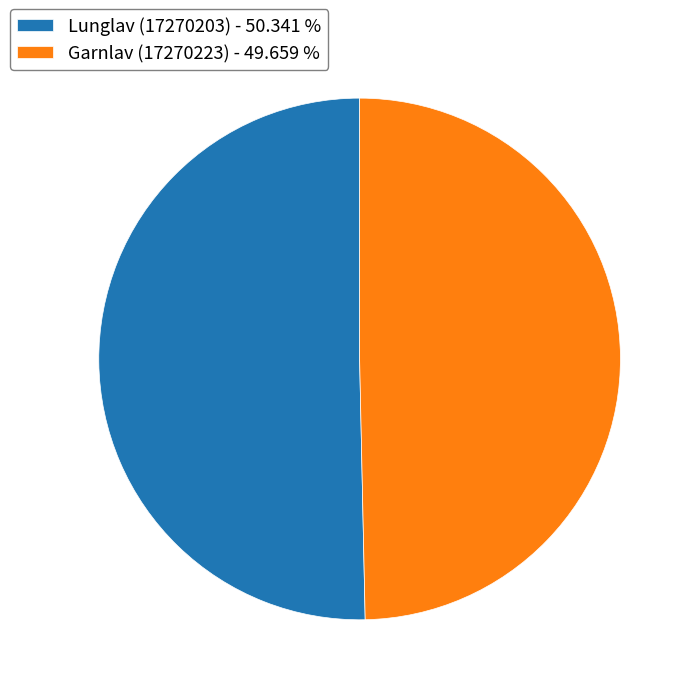

Approximately how many times larger is the value at Garnlav (17270223) - 49.659 % compared to Lunglav (17270203) - 50.341 %?

1.0